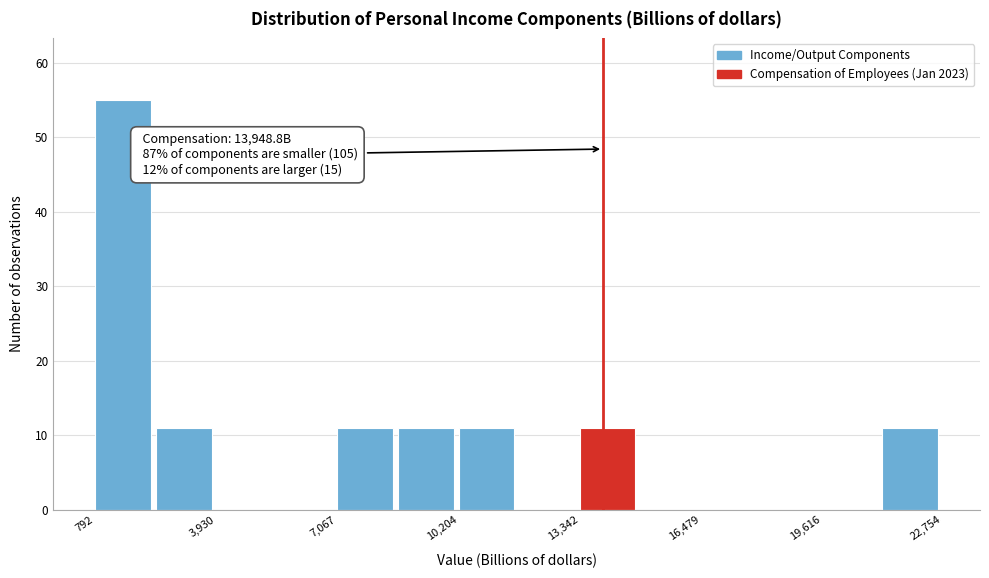

Read against the x-axis, roughly where is the centre of the tallest bar?

1500